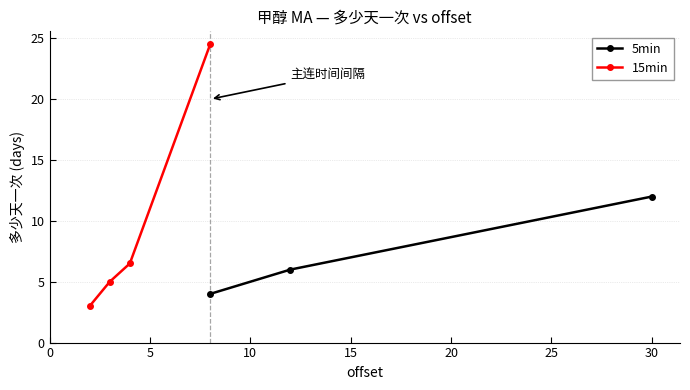

Where is the first local minimum?

8